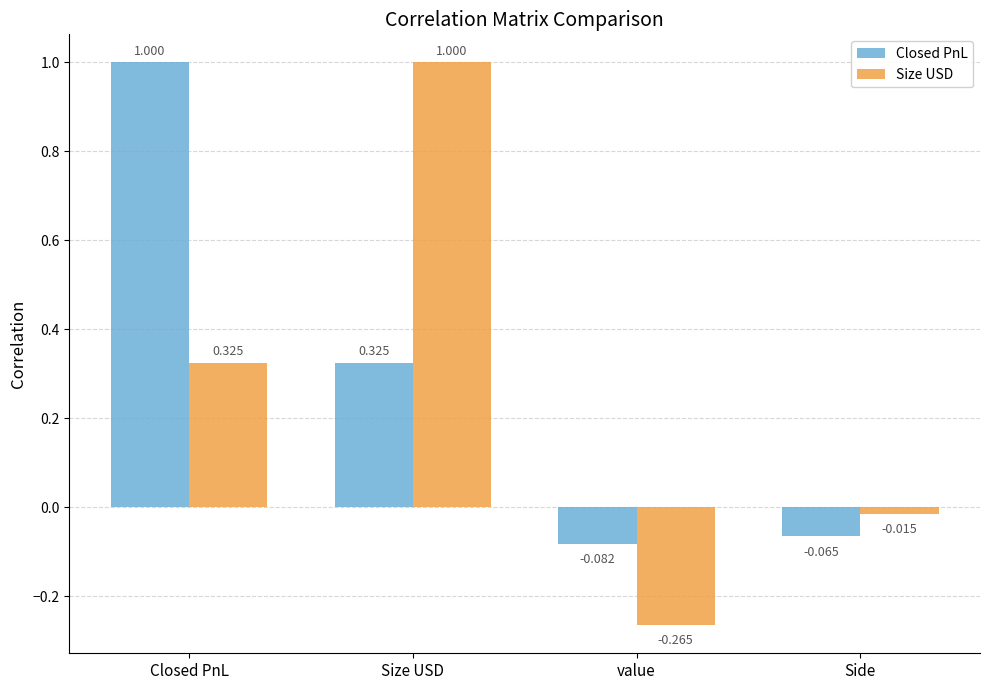

At which label is Closed PnL closest to 0?

Side